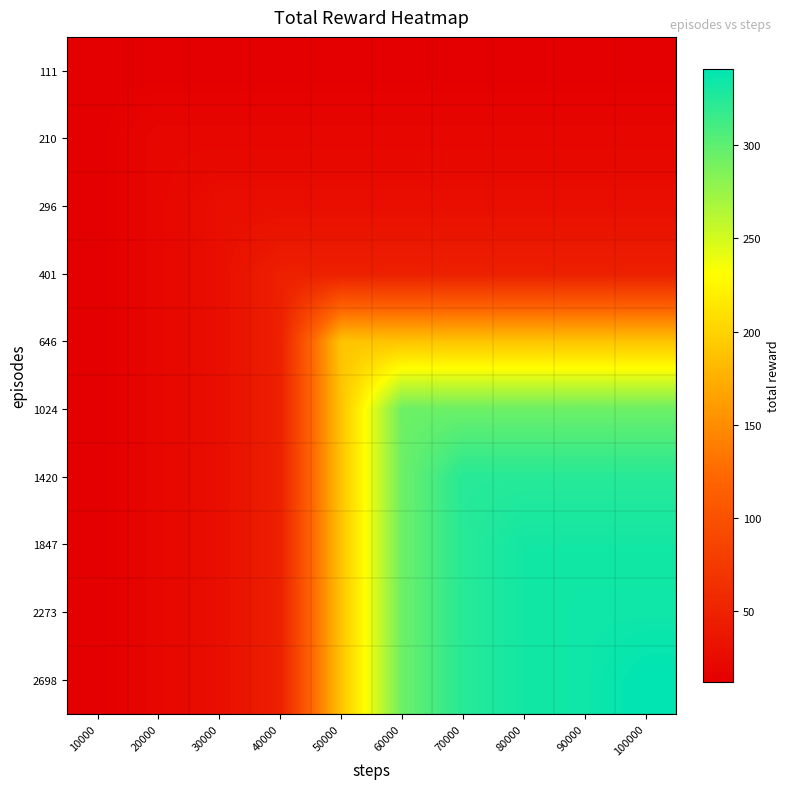

Between 20000 and 100000, which series saw the biggest shift?

2698